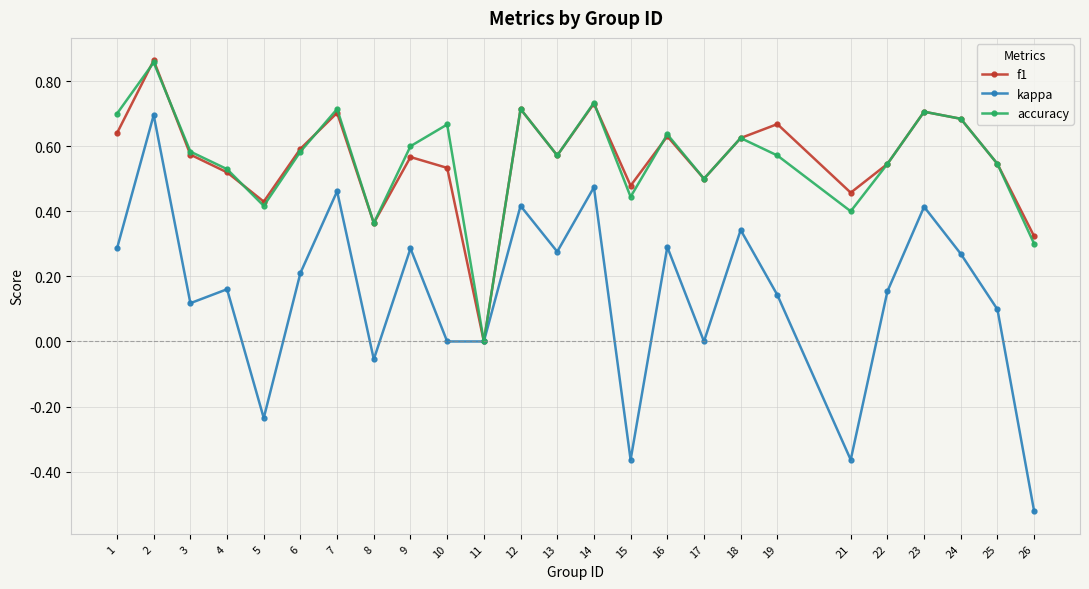

In kappa, how many points are higher than both neighbors (excluding endpoints)?

9